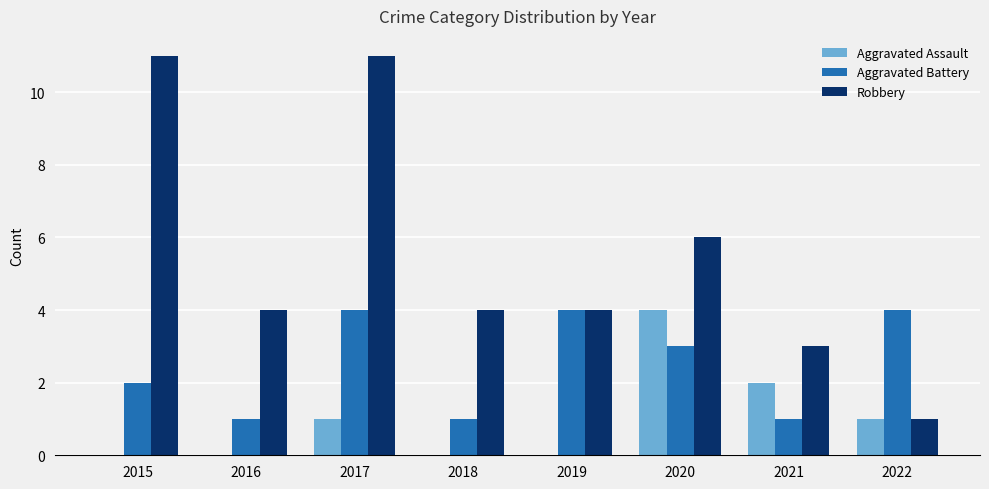

What is the greatest value displayed?

11